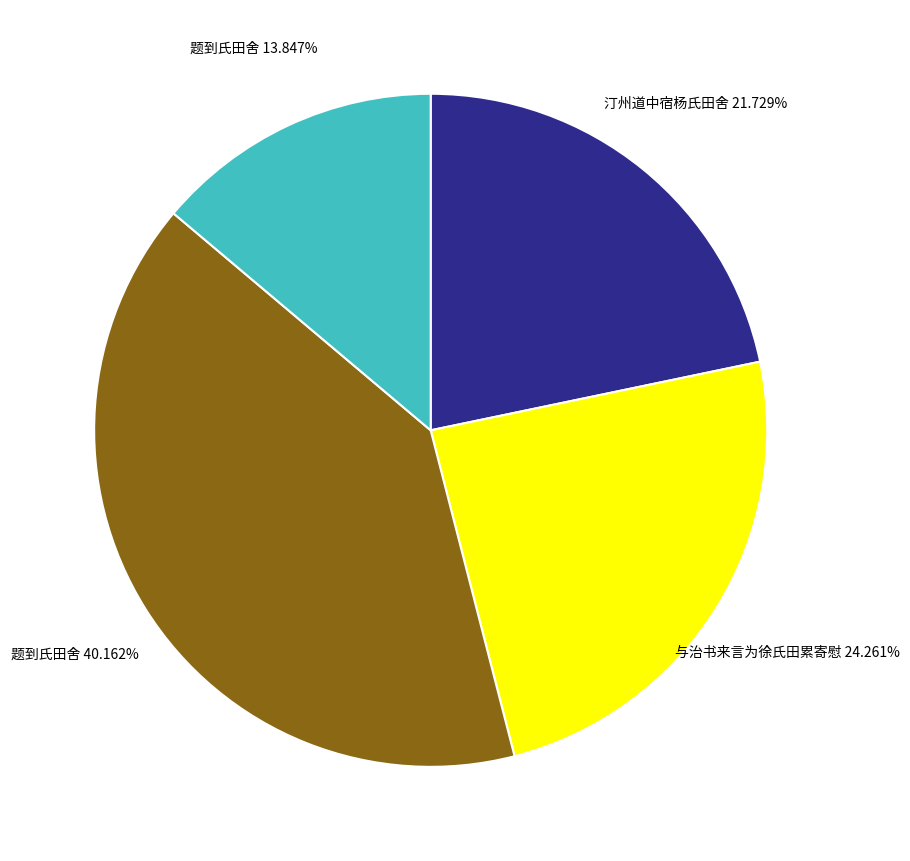

Is there a majority slice in this chart?

No